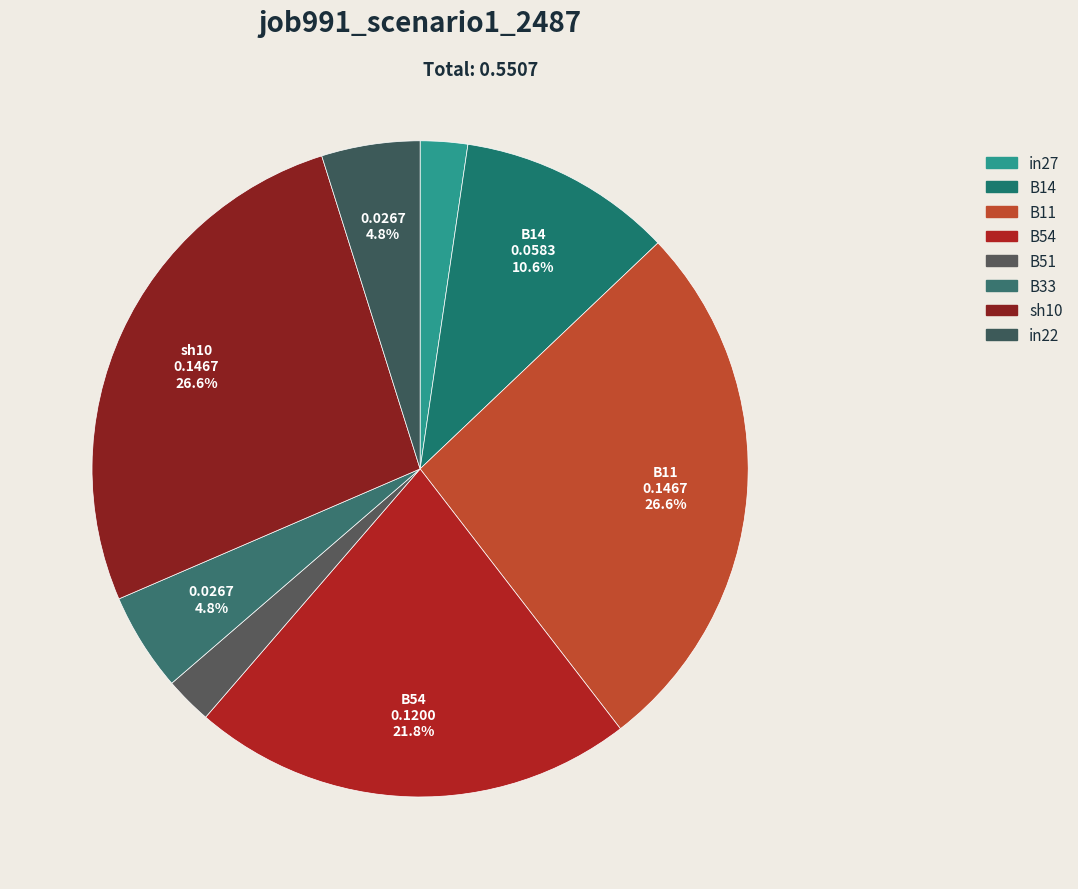

How many slices are in this pie chart?

8